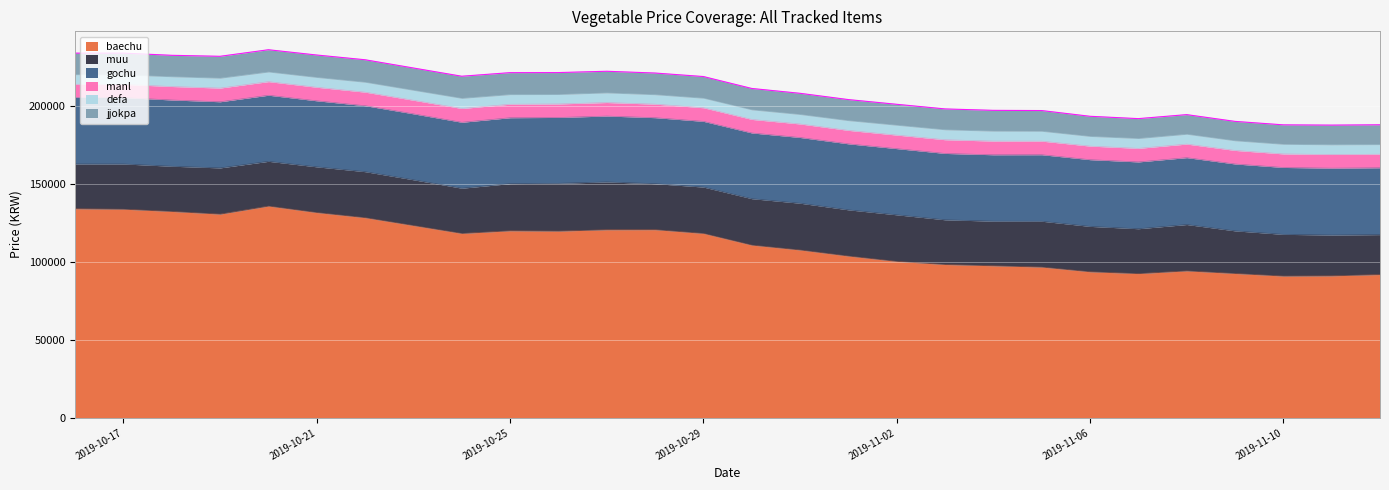

At 2019-10-27, list the series in order from smallest to largest.

defa, manl, jjokpa, muu, gochu, baechu